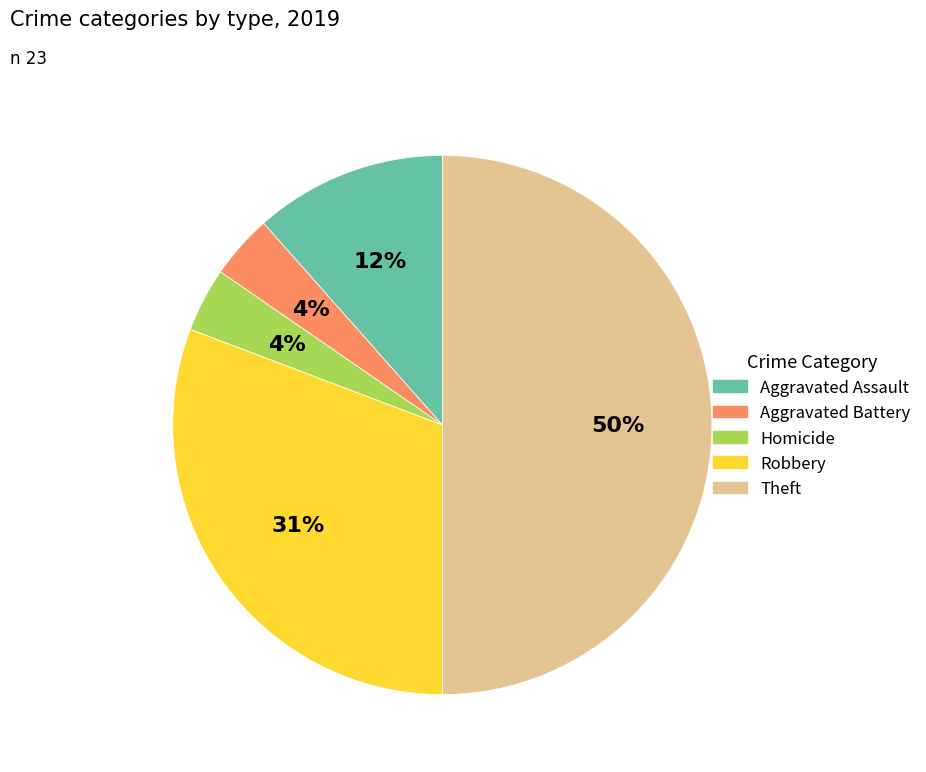

To the nearest percent, what is the average slice percentage?

20%